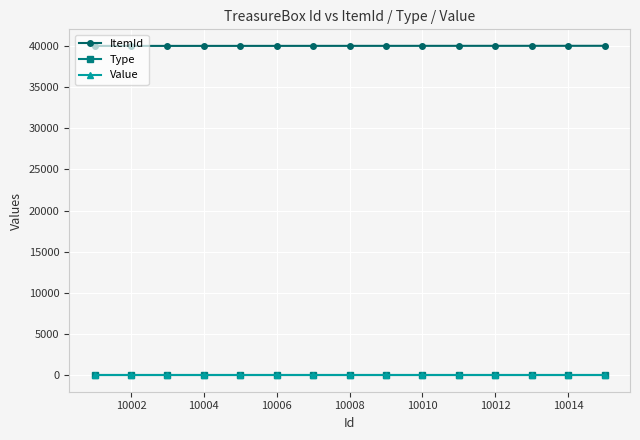

Does the chart have visible grid lines?

Yes